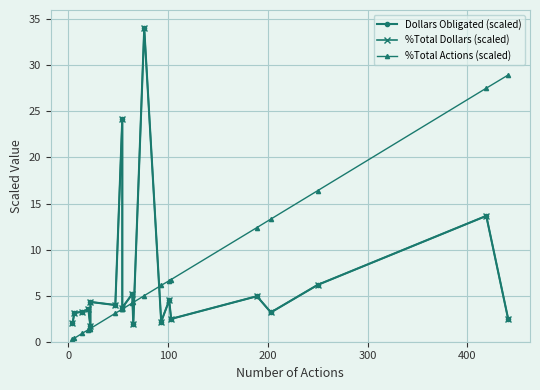

Is the value of Dollars Obligated (scaled) at −100 greater than the value of %Total Actions (scaled) at 10?

No